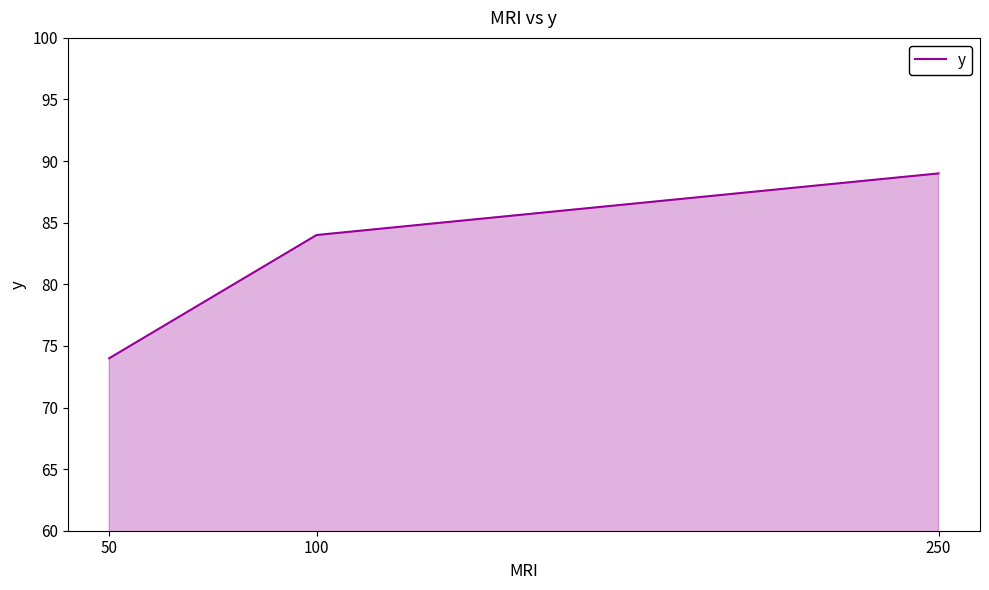

Approximately how many times larger is the value at 50 compared to 100?

0.9